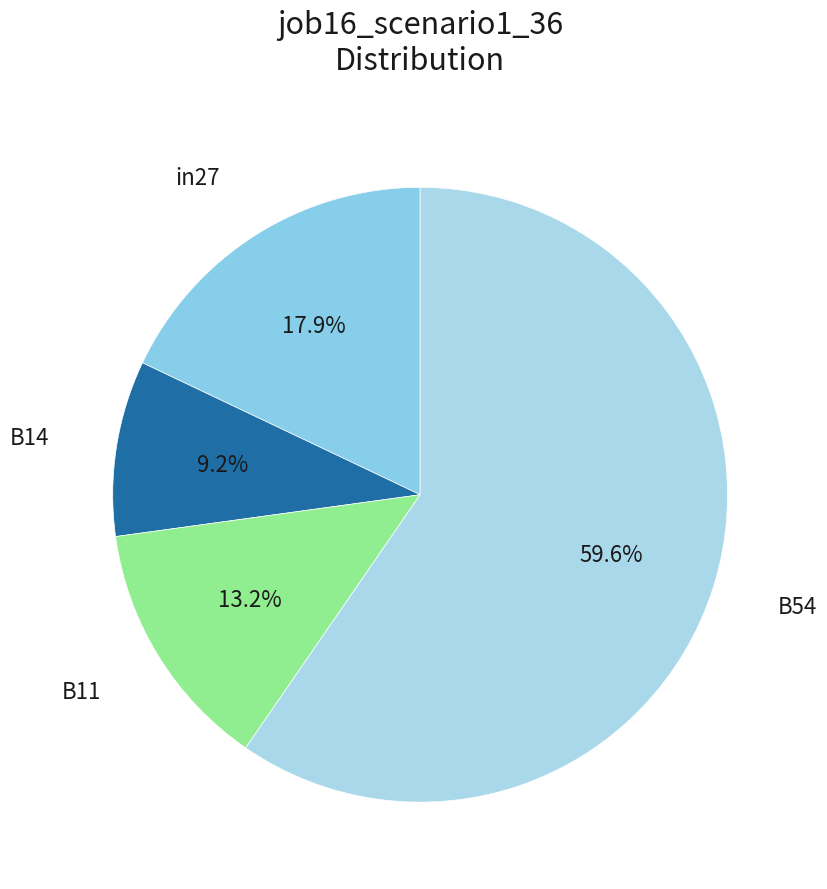

Count the number of slices in the pie.

4